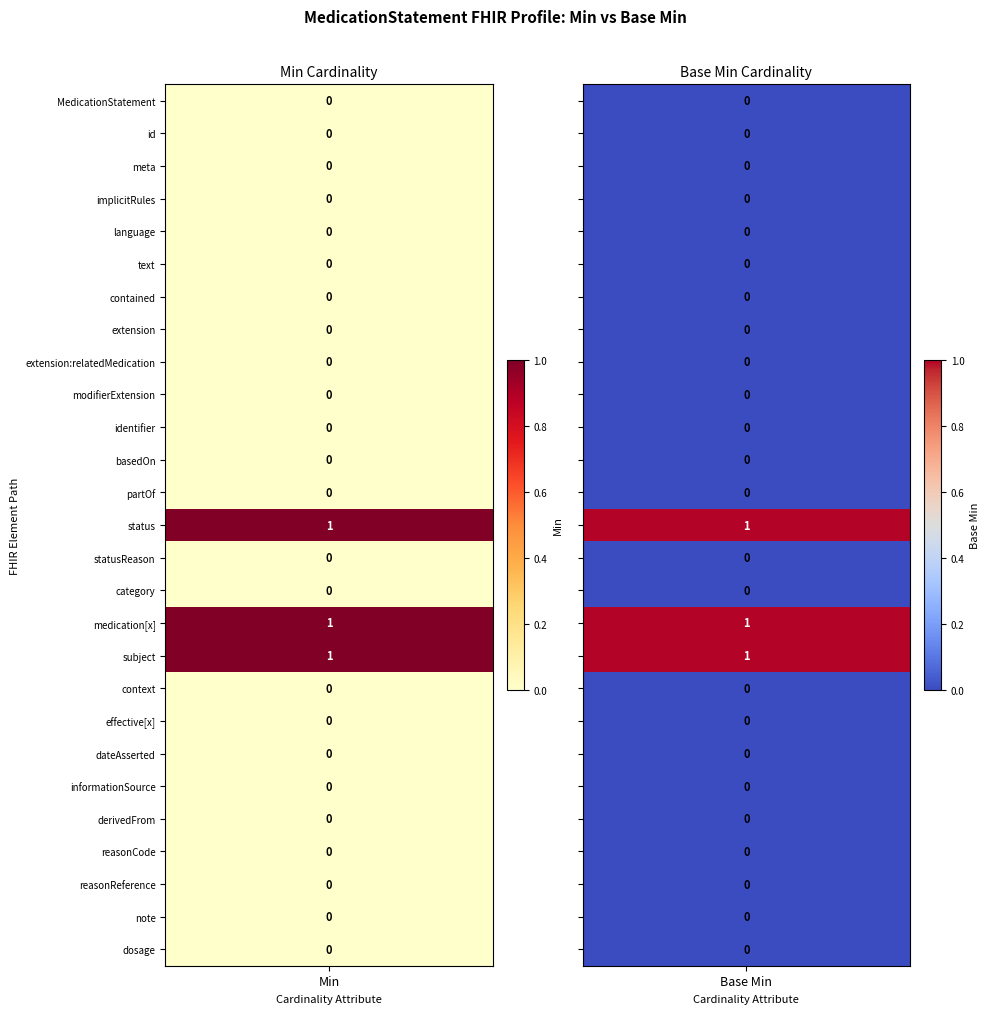

The MedicationStatement.status series shows 0 at 1. True or false?

False